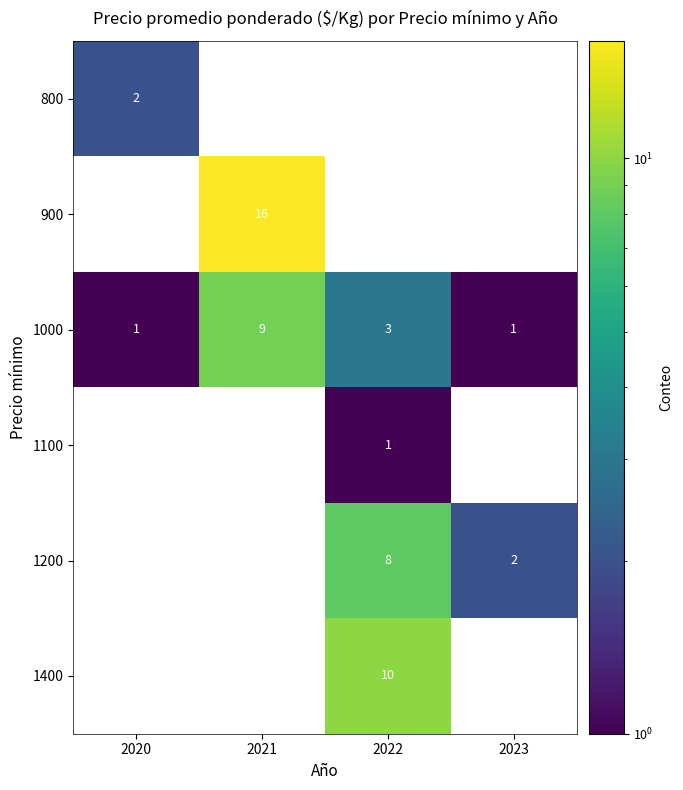

At which label is 1000 closest to 5?

2022